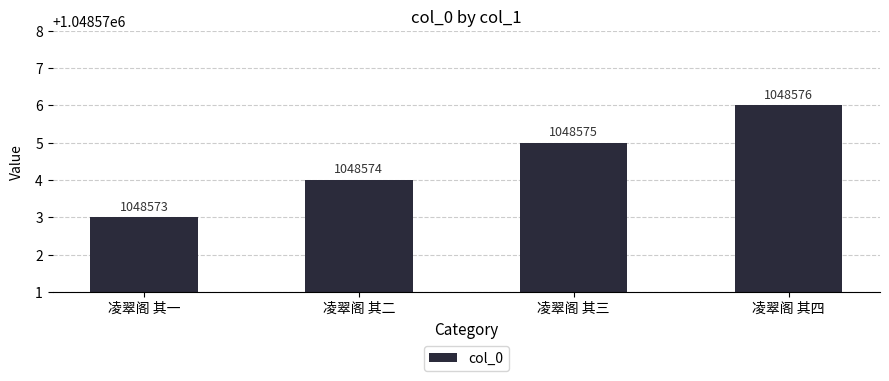

Reading right to left, transcribe all the data shown in this chart.

1048576	1048575	1048574	1048573